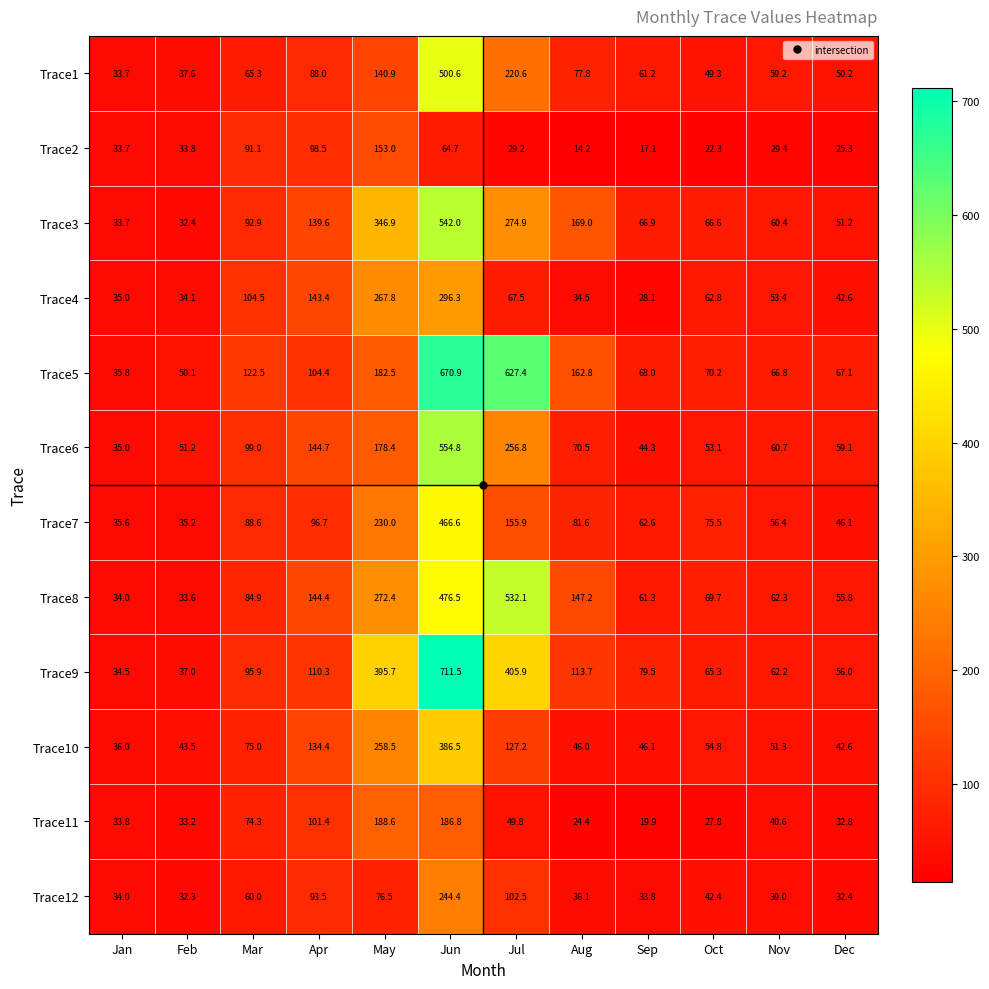

At which label does Trace12 first exceed 42?

Mar